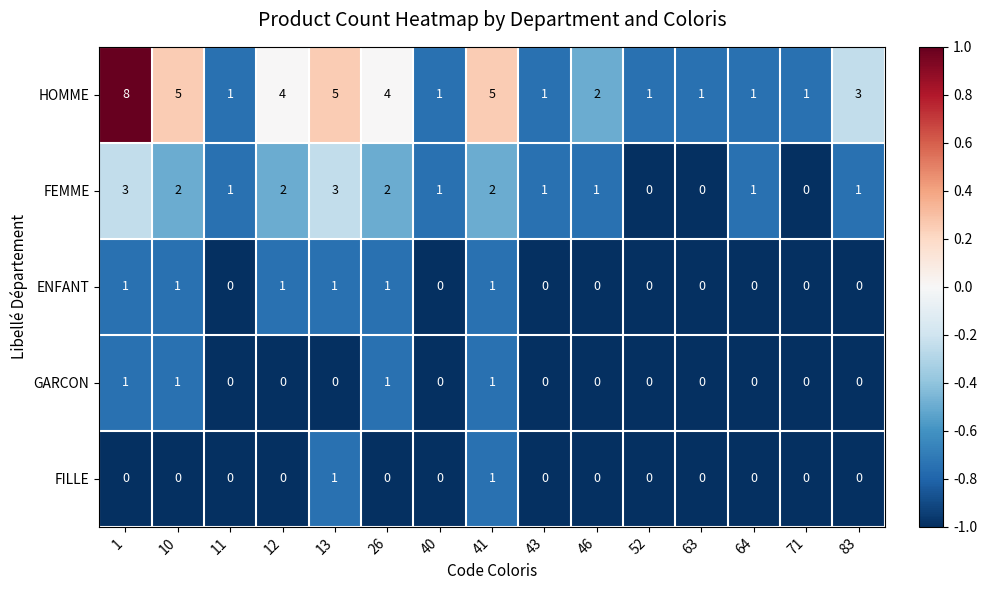

How many FEMME values are between 1 and 2?

10